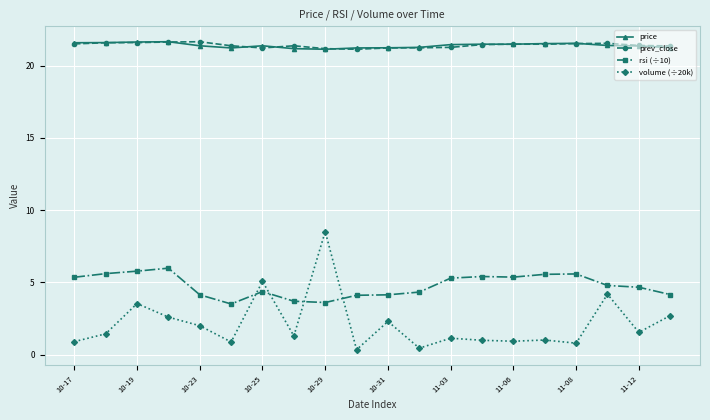

What is the maximum value shown in the chart?

21.7